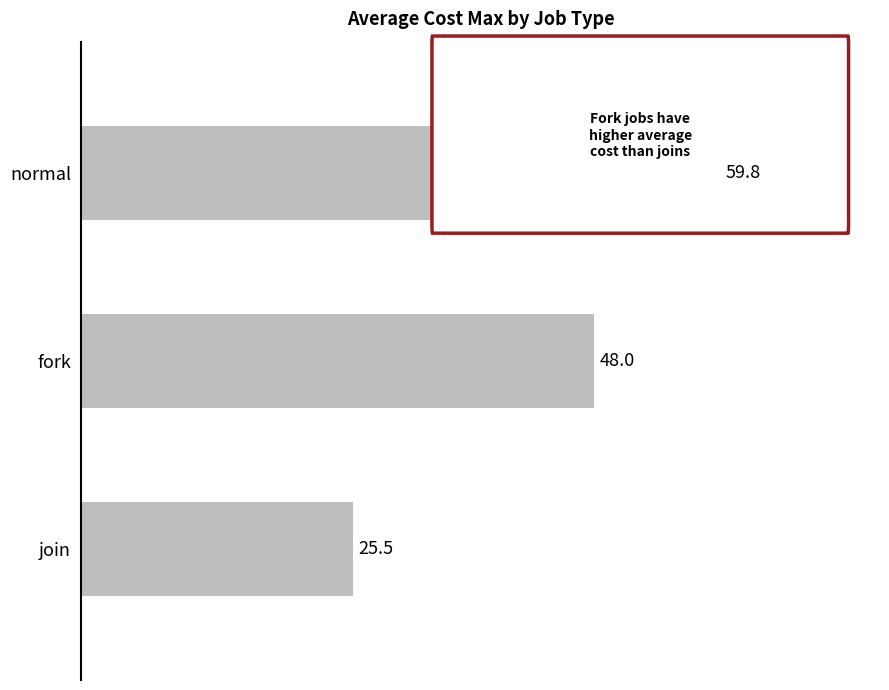

How many bars are there in total?

3